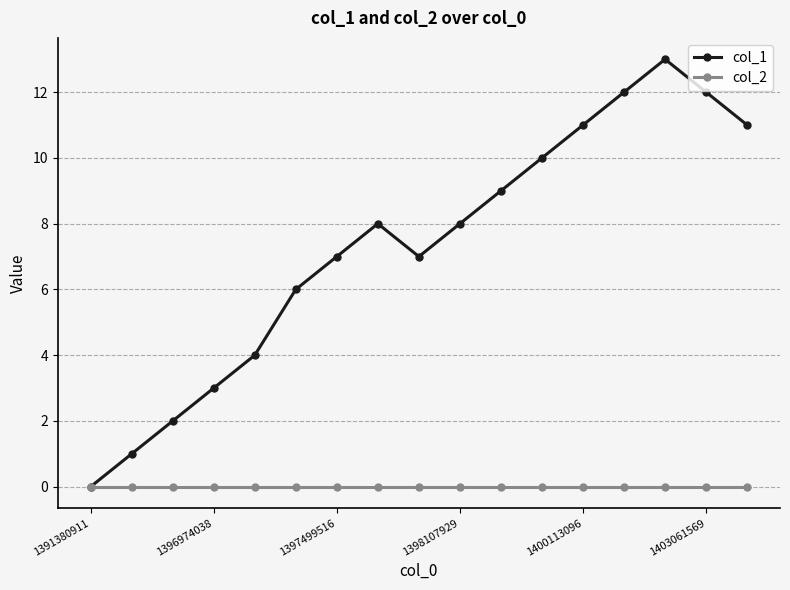

Which series has the largest total across all categories?

col_1